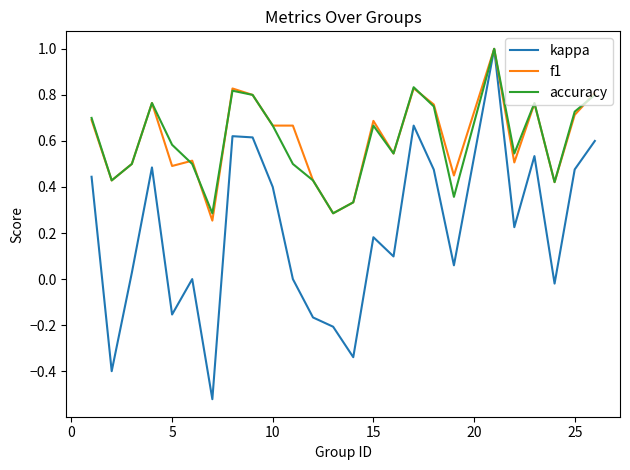

What is the maximum value for accuracy?

1.0